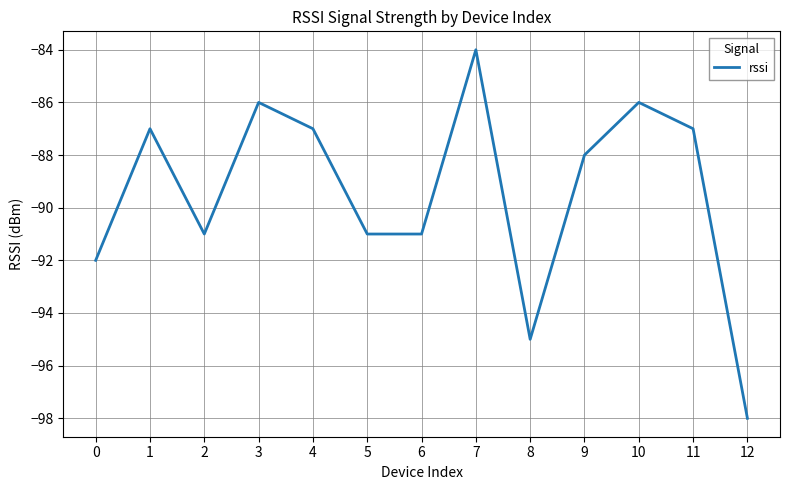

Where is the first local minimum?

2